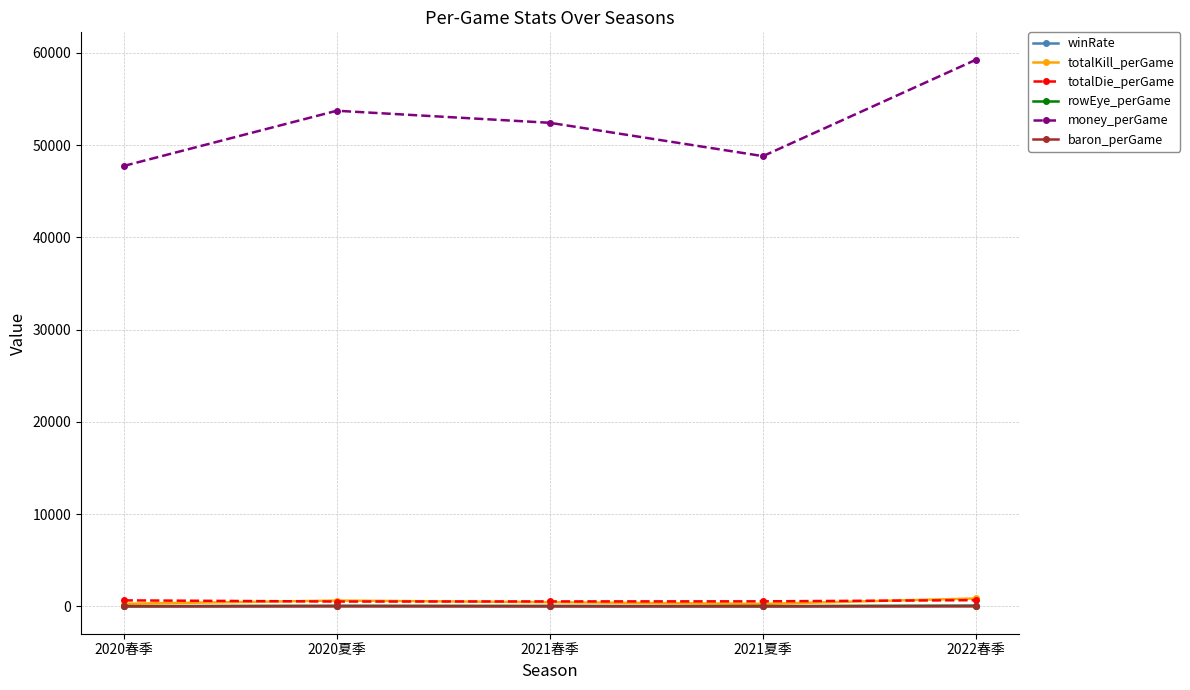

How many data points in totalDie_perGame are less than 548?

2